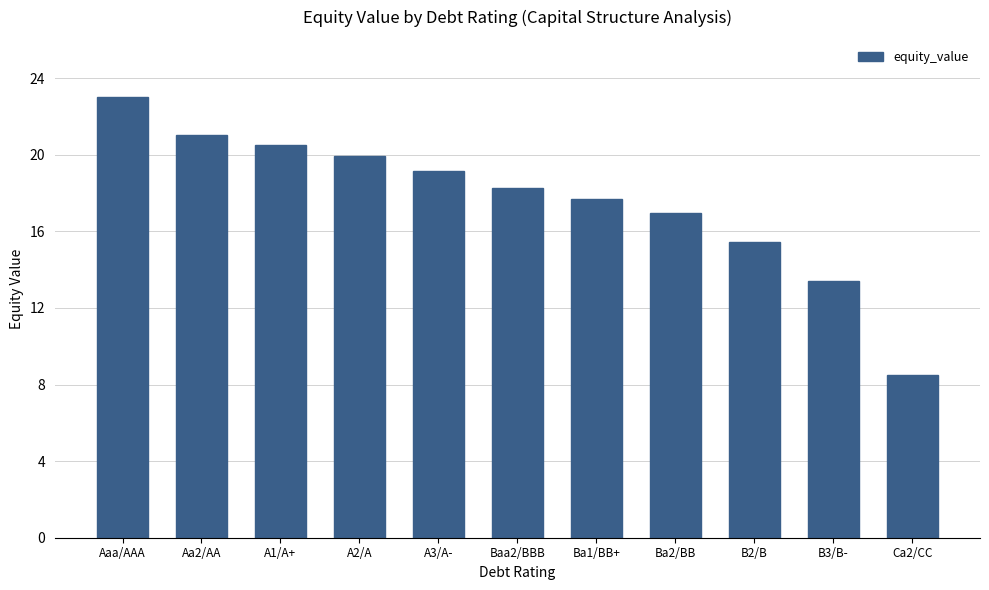

Which category has the lowest value across all series?

Ca2/CC